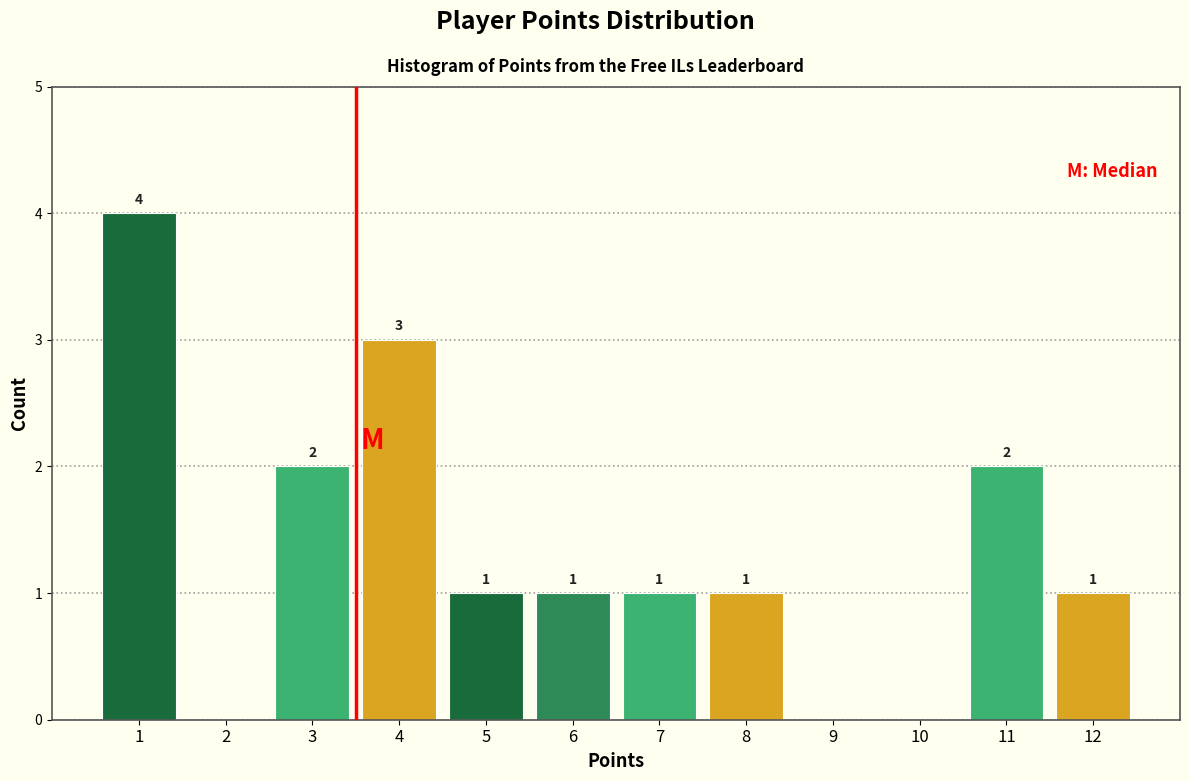

Reading right to left, list all the values displayed in this chart.

12=1	11=2	10=0	9=0	8=1	7=1	6=1	5=1	4=3	3=2	2=0	1=4